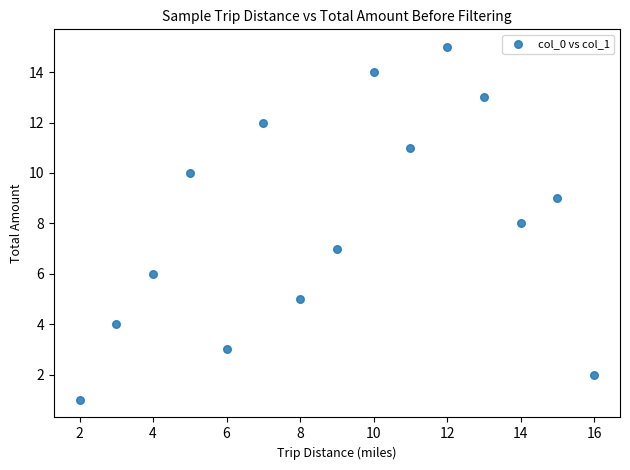

What is the range of X values (max minus min)?

14